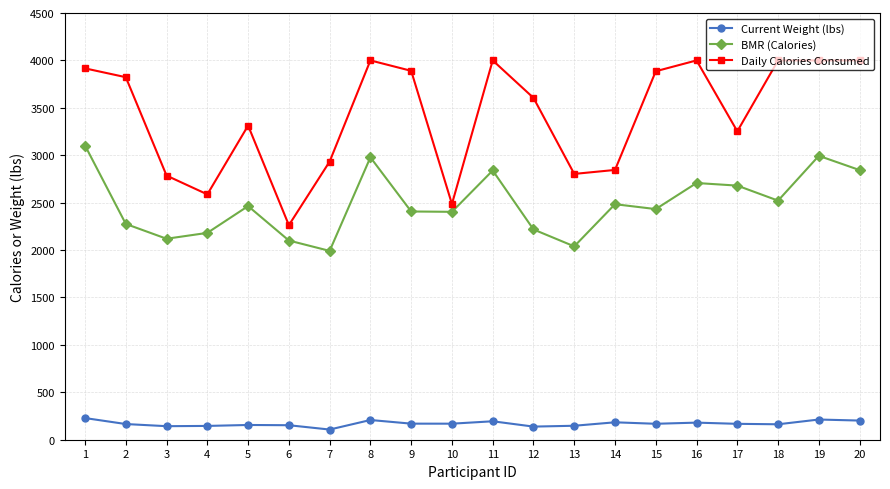

True or false: BMR (Calories) and Daily Calories Consumed intersect in this chart.

False